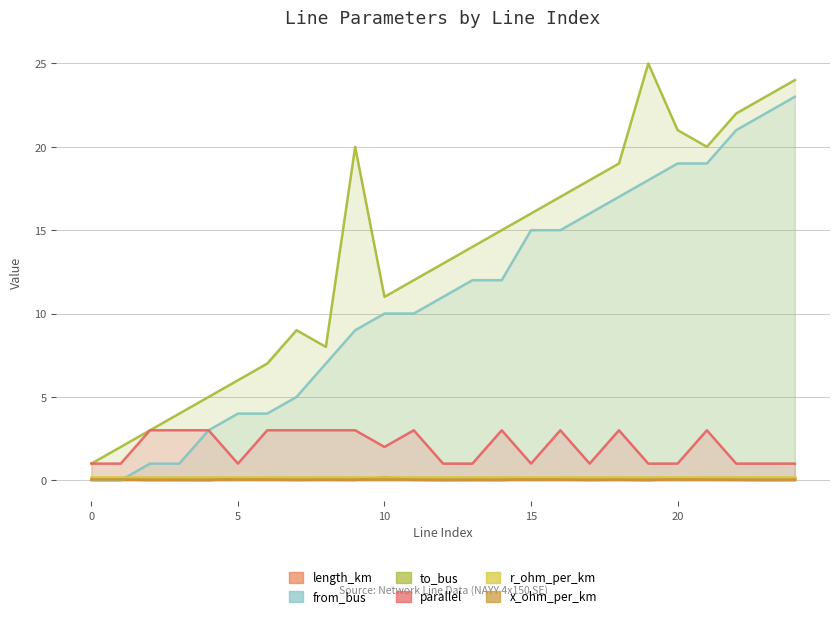

What is the spread (max minus min) of values at 6?

7.0